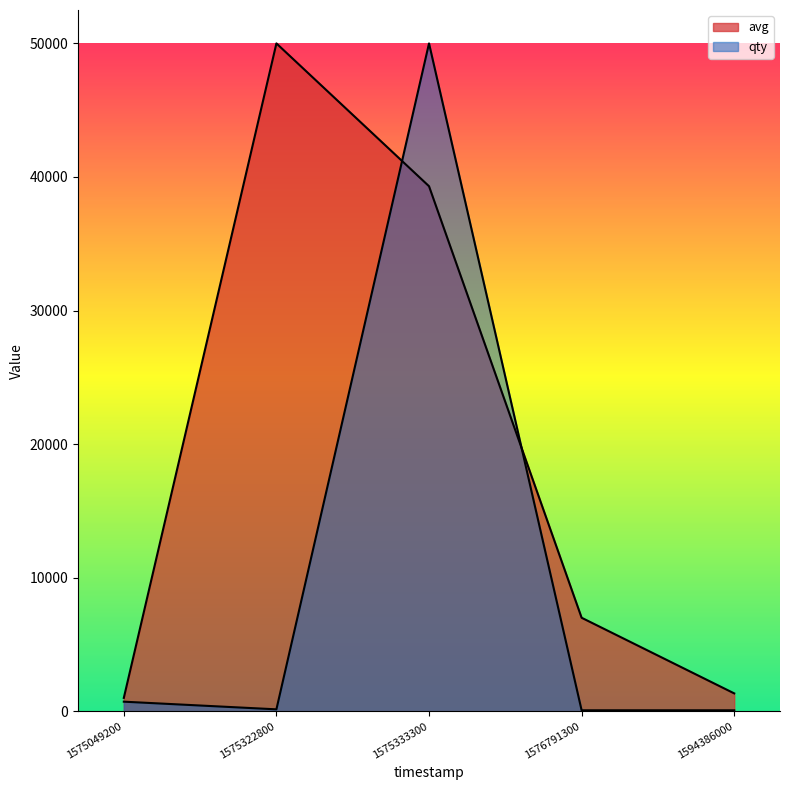

What is the value of the avg point at the 3rd from the left?

39306.0